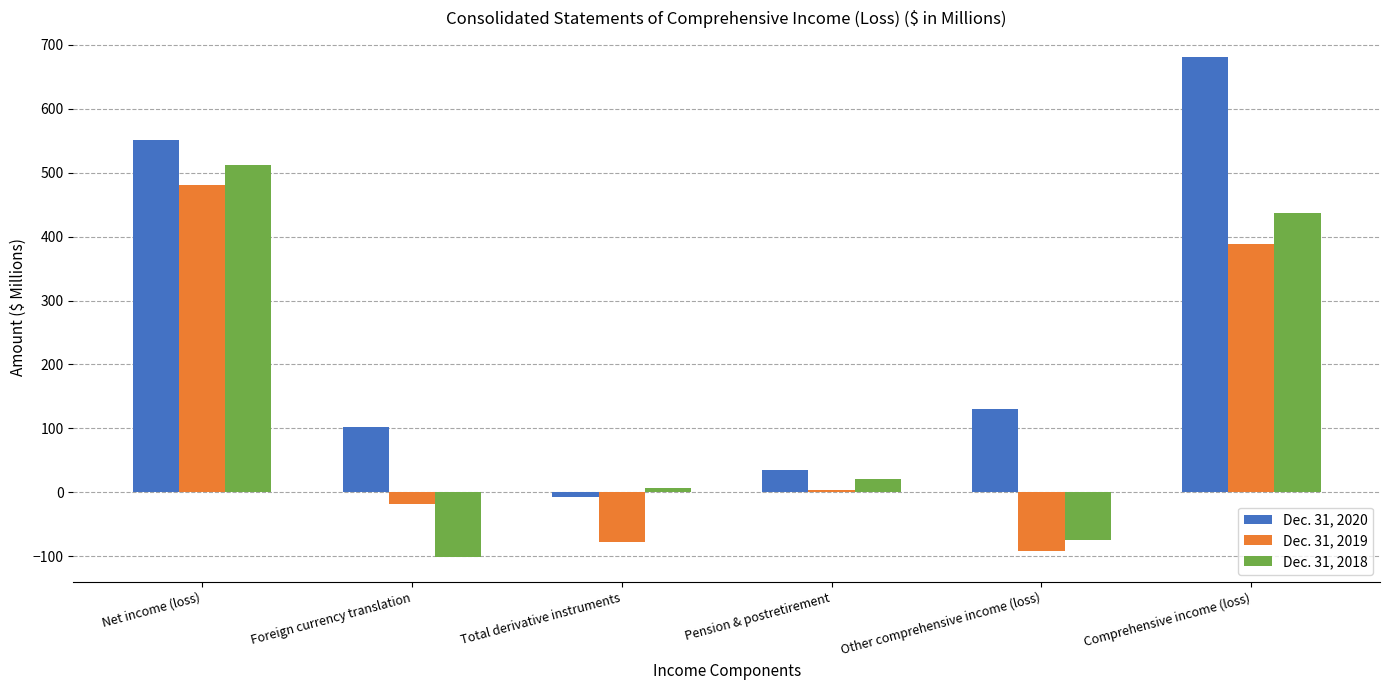

How many data points in Dec. 31, 2019 are above 3?

3